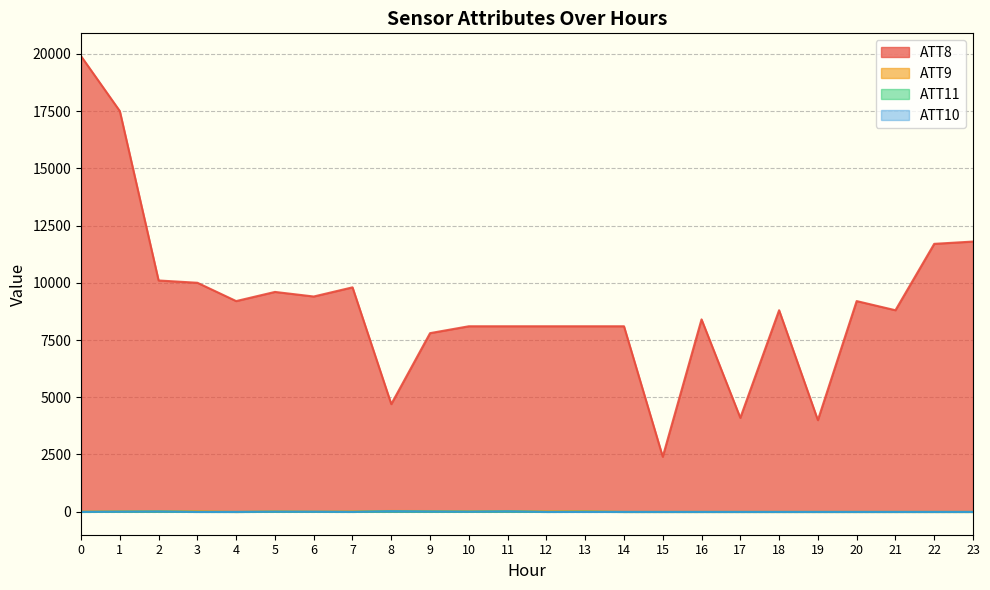

What is the sum of all ATT11 values?

-91.2